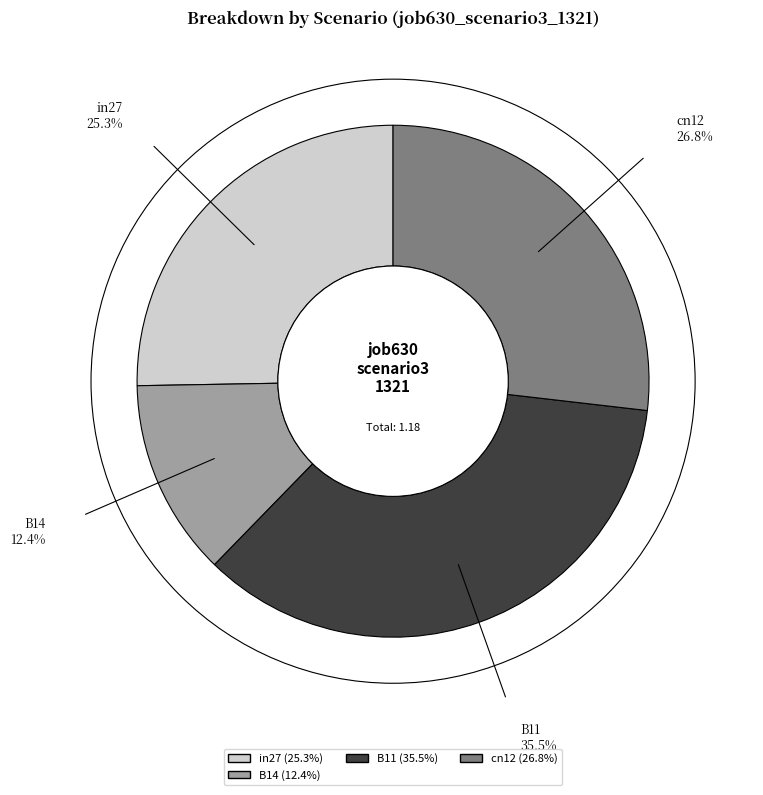

Is there a majority slice in this chart?

No